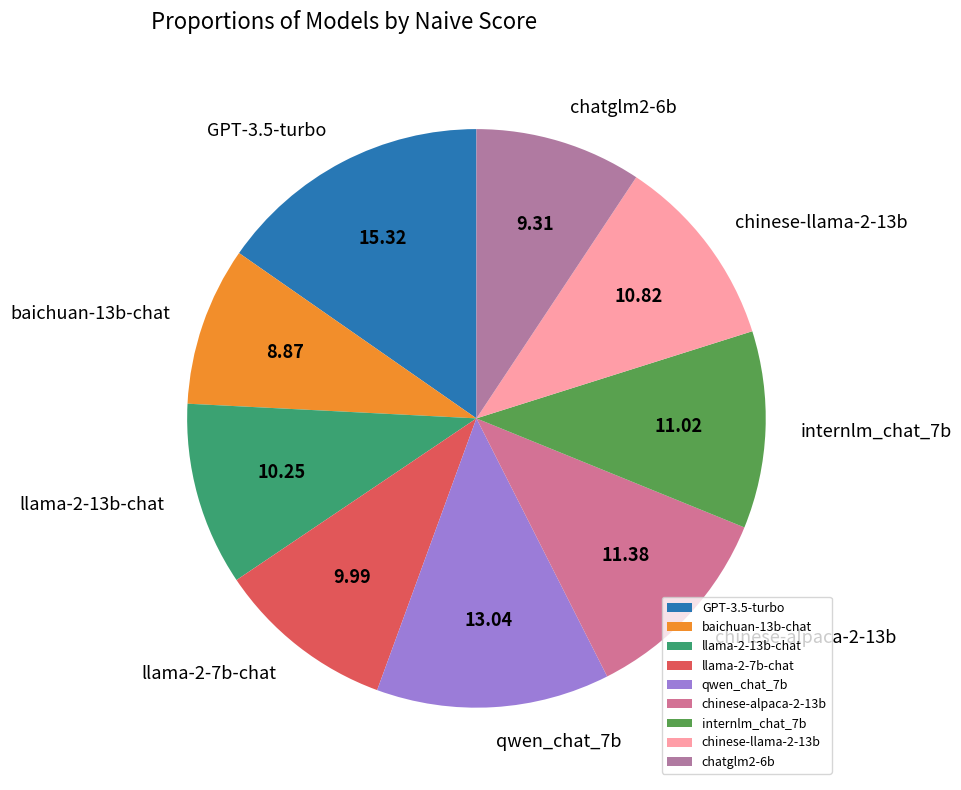

Is there any slice that represents more than half of the pie?

No